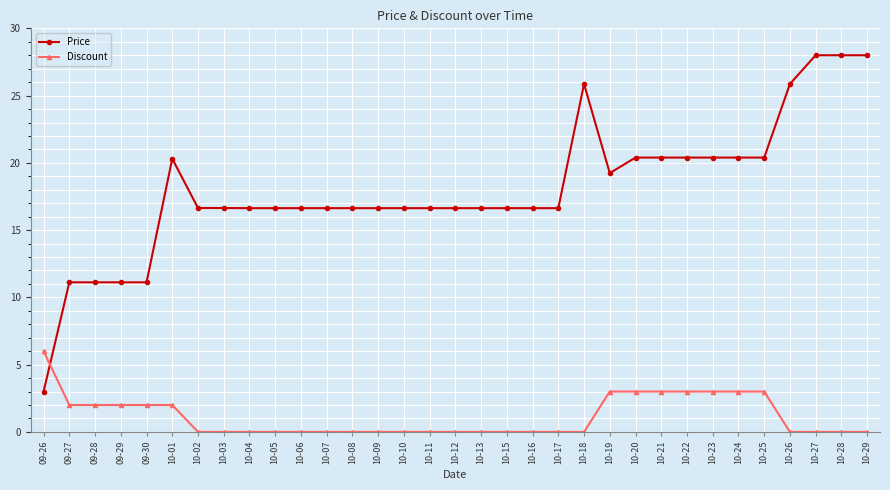

List the series in order of their overall mean, highest first.

Price, Discount